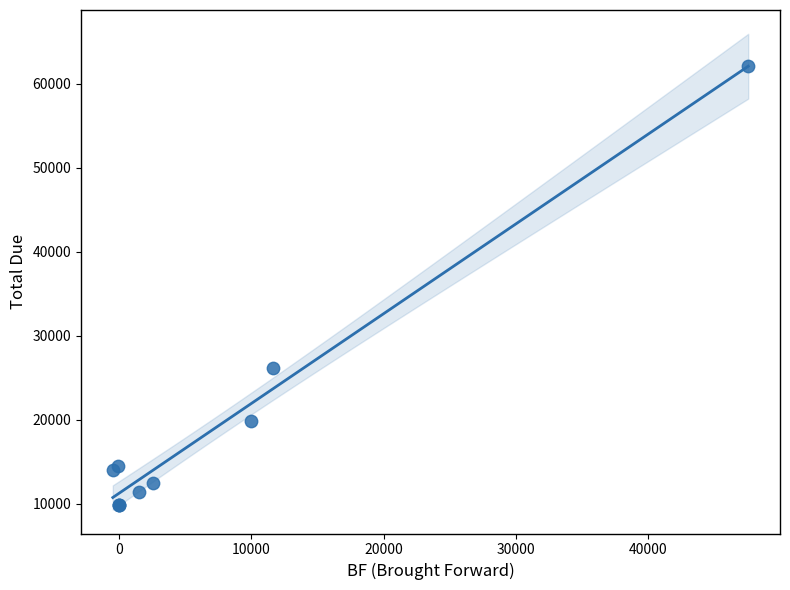

What Y value in the scatter plot is closest to 35978?

26133